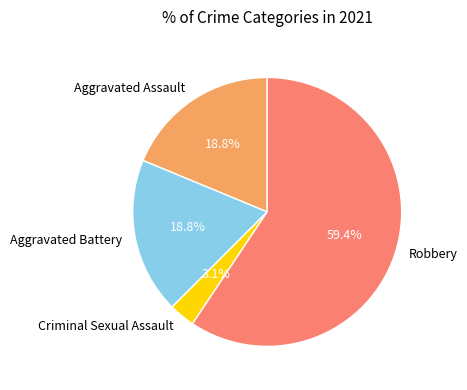

Between Aggravated Battery and Criminal Sexual Assault, which is larger?

Aggravated Battery